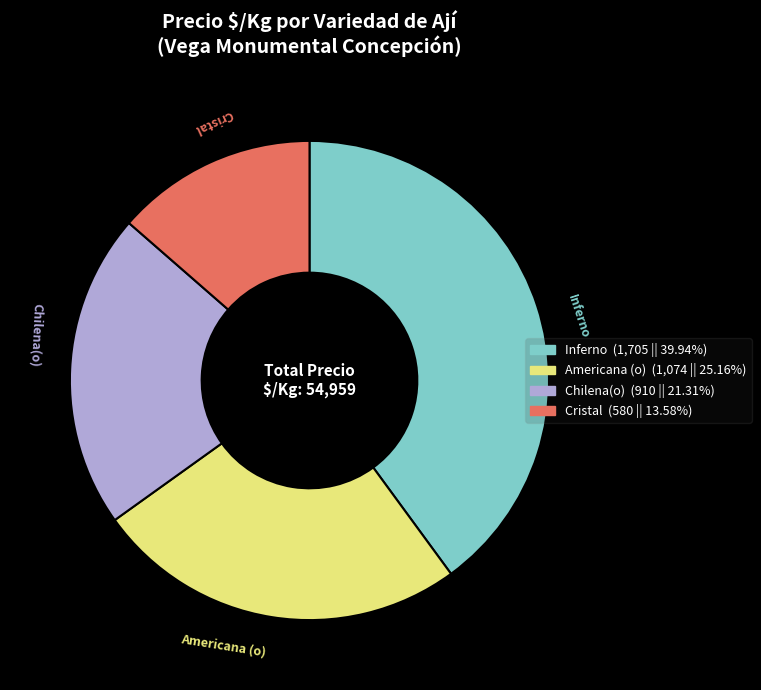

Does Chilena(o) account for over 50% of the chart?

No